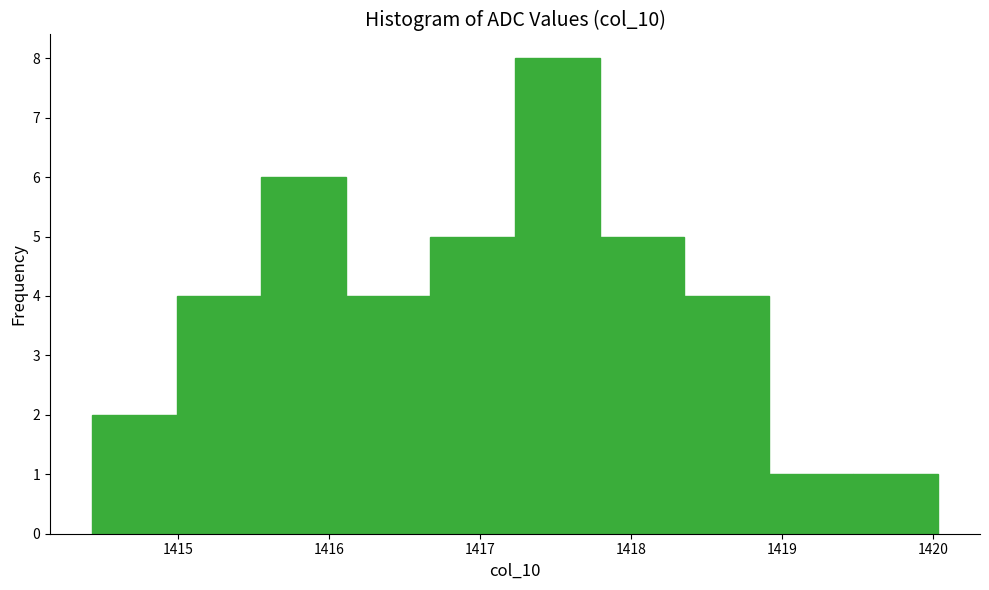

Reading left to right, list every bar in this chart as the range it spans on the x-axis followed by its height. Neither the bar edges nor the heights are printed on the chart, so give them approximately, as read against the axes.

1414.43 to 1414.99: 2
1414.99 to 1415.55: 4
1415.55 to 1416.11: 6
1416.11 to 1416.67: 4
1416.67 to 1417.23: 5
1417.23 to 1417.79: 8
1417.79 to 1418.35: 5
1418.35 to 1418.91: 4
1418.91 to 1419.47: 1
1419.47 to 1420.03: 1